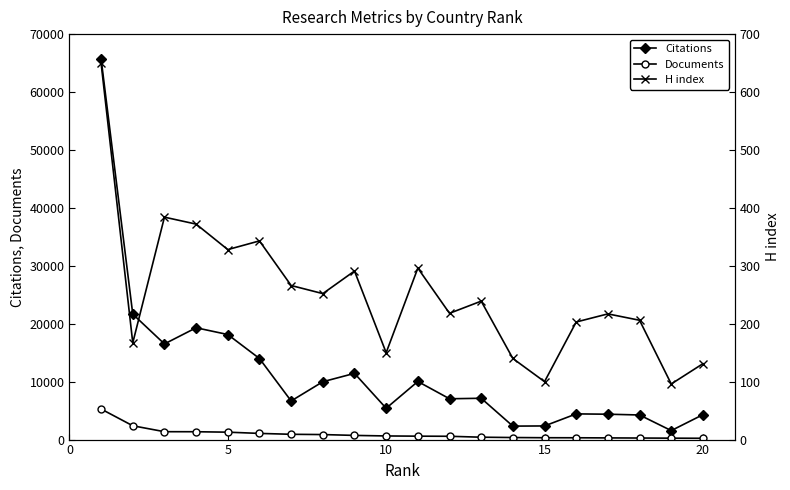

What is the maximum value for Citations?

65734